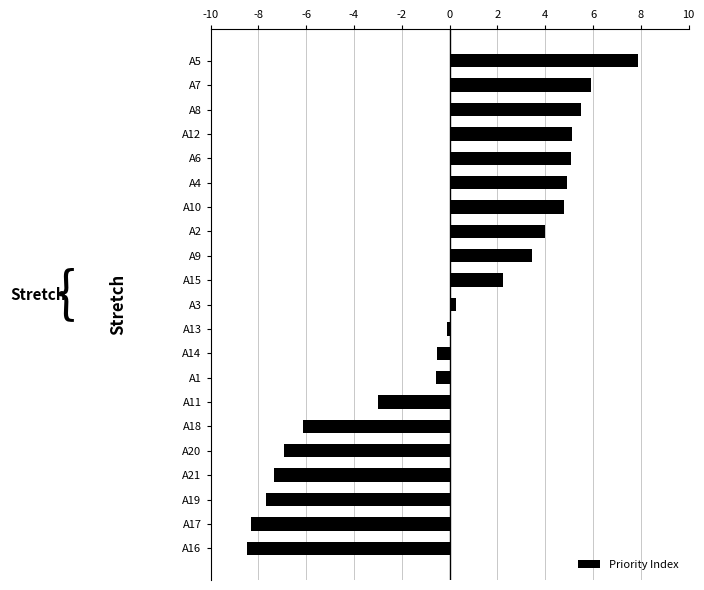

Is it true that the value at A7 is 5.9?

True